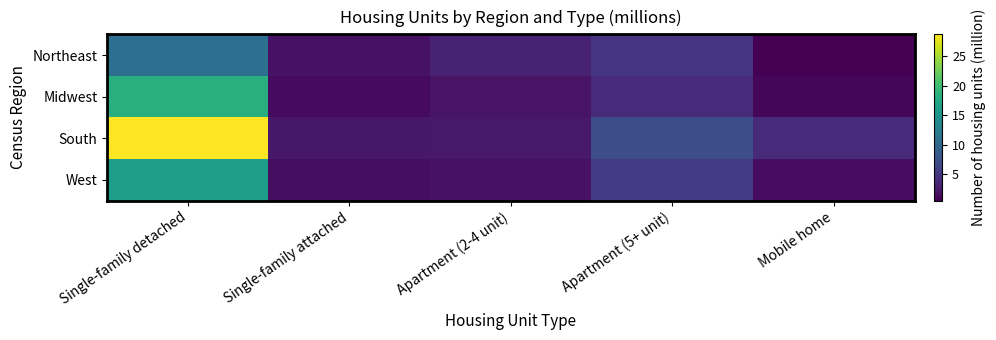

Which series has the widest spread of values?

South